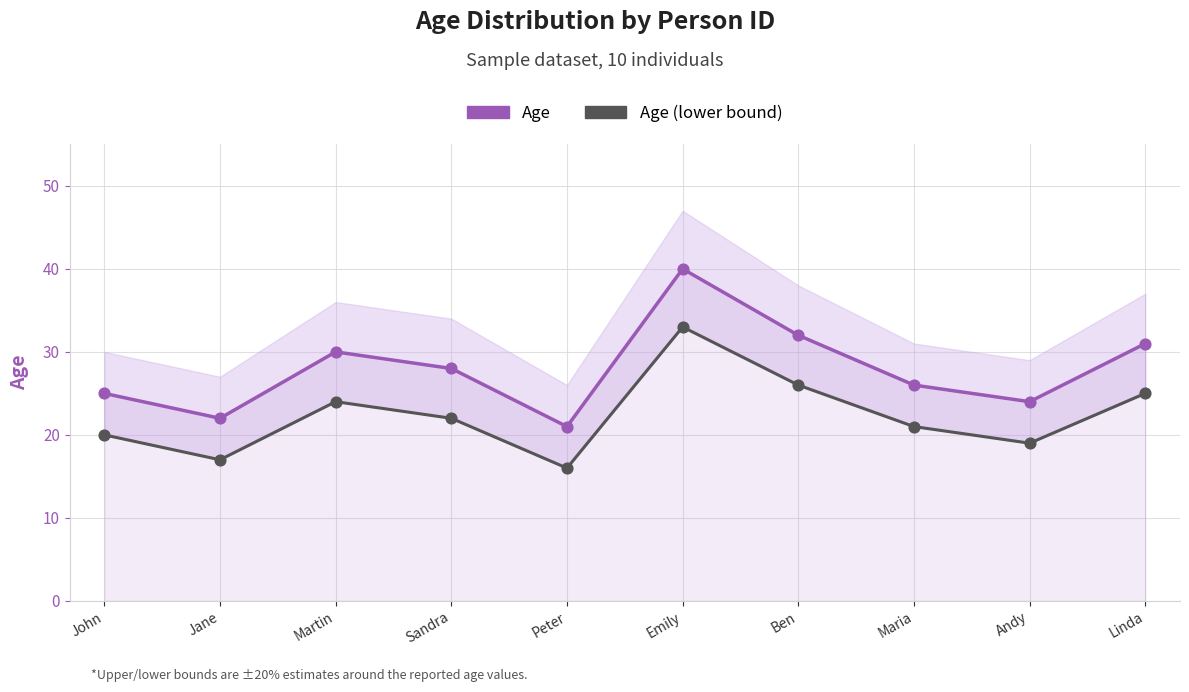

At which category is the sum across all series the highest?

Emily